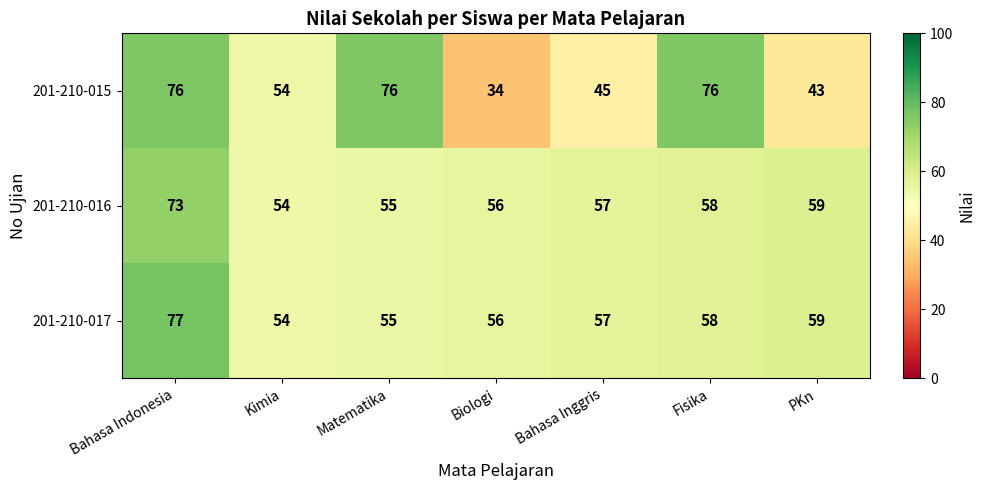

Reading left to right, list all the values displayed in this chart.

201-210-015: Bahasa Indonesia=76	Kimia=54	Matematika=76	Biologi=34	Bahasa Inggris=45	Fisika=76	PKn=43
201-210-016: Bahasa Indonesia=73	Kimia=54	Matematika=55	Biologi=56	Bahasa Inggris=57	Fisika=58	PKn=59
201-210-017: Bahasa Indonesia=77	Kimia=54	Matematika=55	Biologi=56	Bahasa Inggris=57	Fisika=58	PKn=59